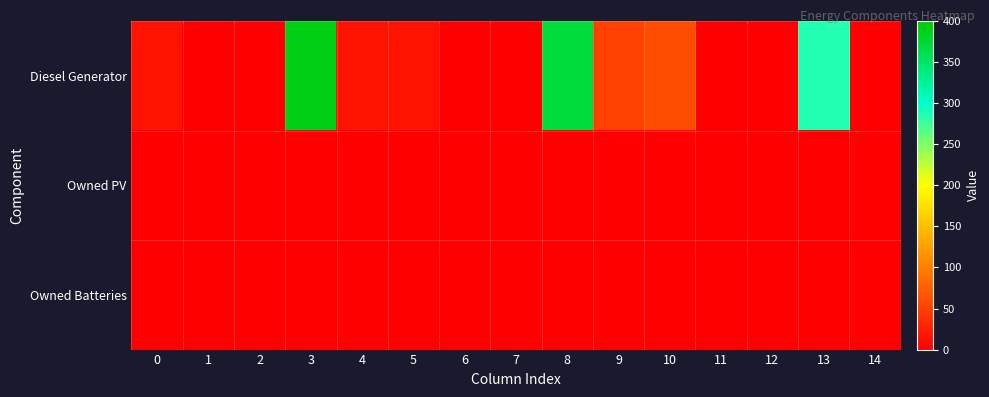

Reading right to left, transcribe all the data shown in this chart.

Diesel Generator: 14=0	13=287	12=0	11=0	10=61	9=51	8=370	7=0	6=0	5=15	4=15	3=390	2=0	1=0	0=15
Owned PV: 14=0	13=0	12=0	11=0	10=0	9=0	8=0	7=0	6=0	5=0	4=0	3=0	2=0	1=0	0=0
Owned Batteries: 14=0	13=0	12=0	11=0	10=0	9=0	8=0	7=0	6=0	5=0	4=0	3=0	2=0	1=0	0=0